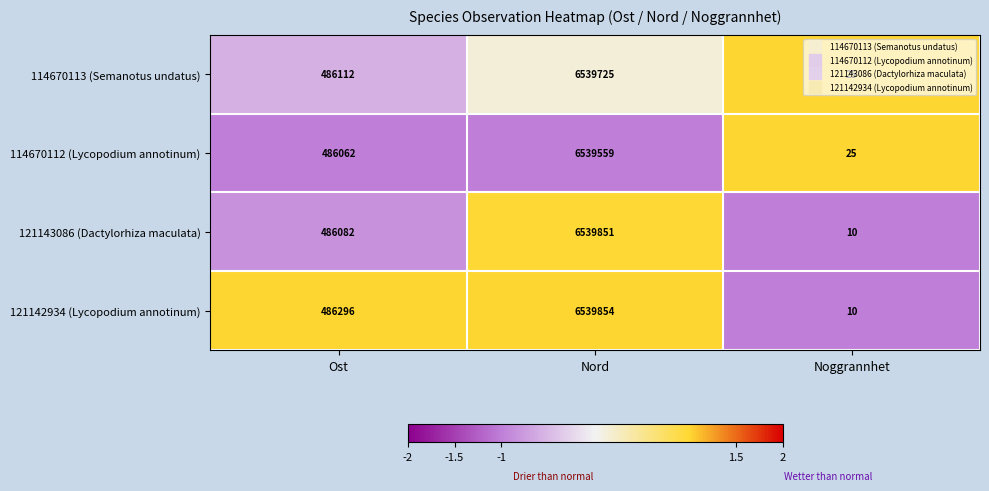

Between Nord and Noggrannhet, which series saw the biggest shift?

121142934 (Lycopodium annotinum)